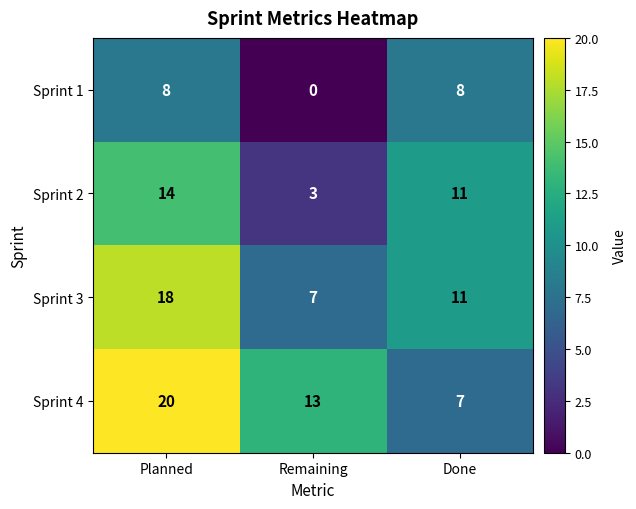

How many distinct data groups are displayed?

4